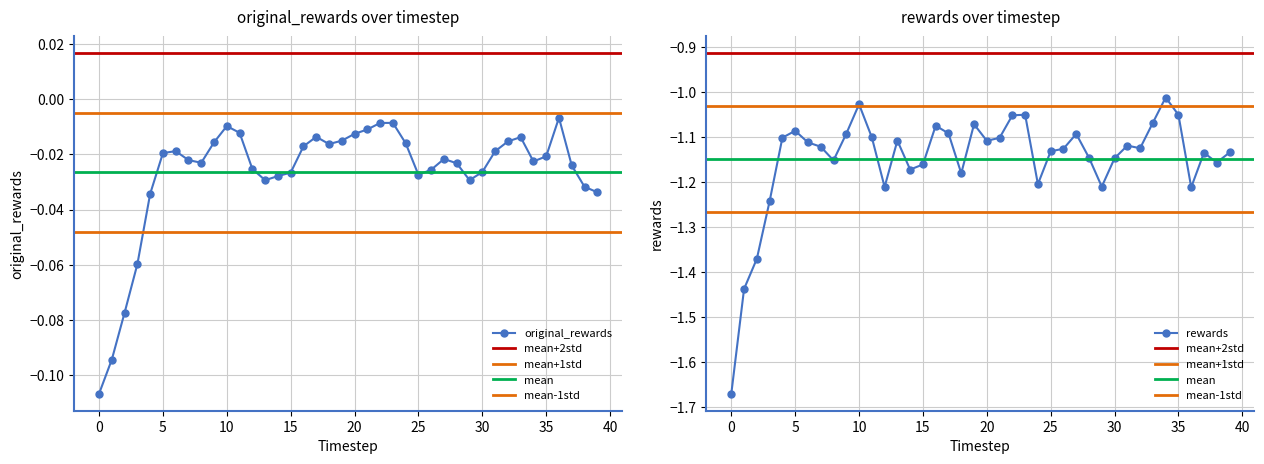

True or false: rewards has a value of -2.0 at 3.

False